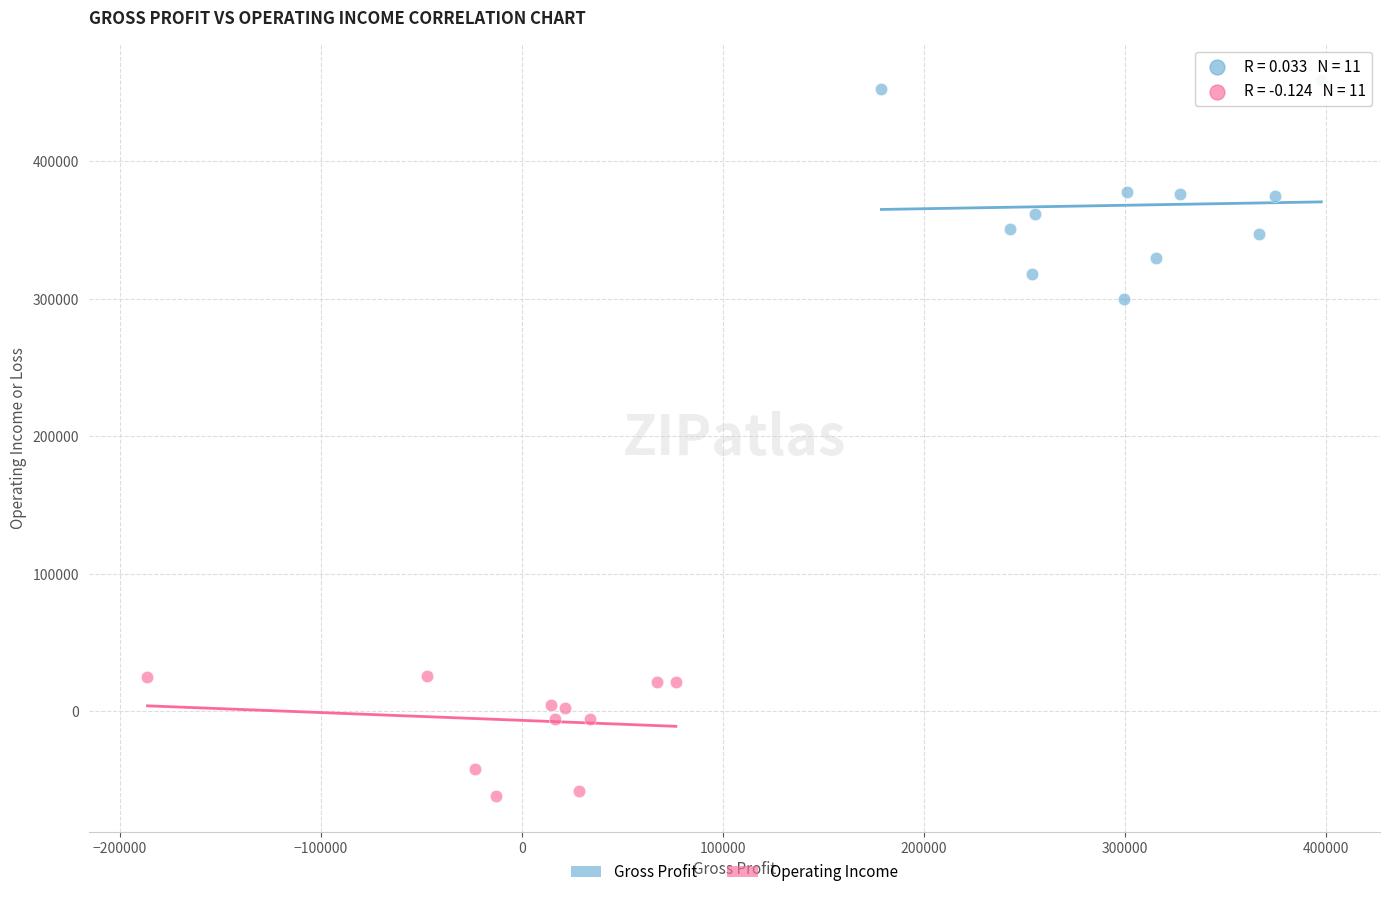

Which series has the largest Y range (max minus min)?

Gross Profit